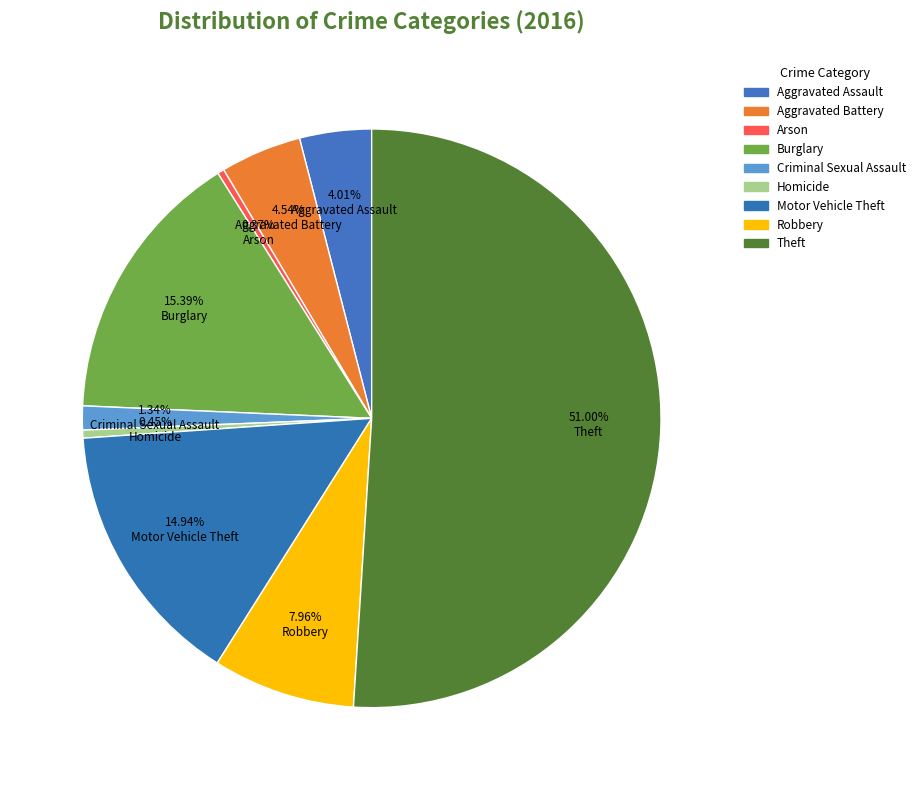

How many slices are in this pie chart?

9